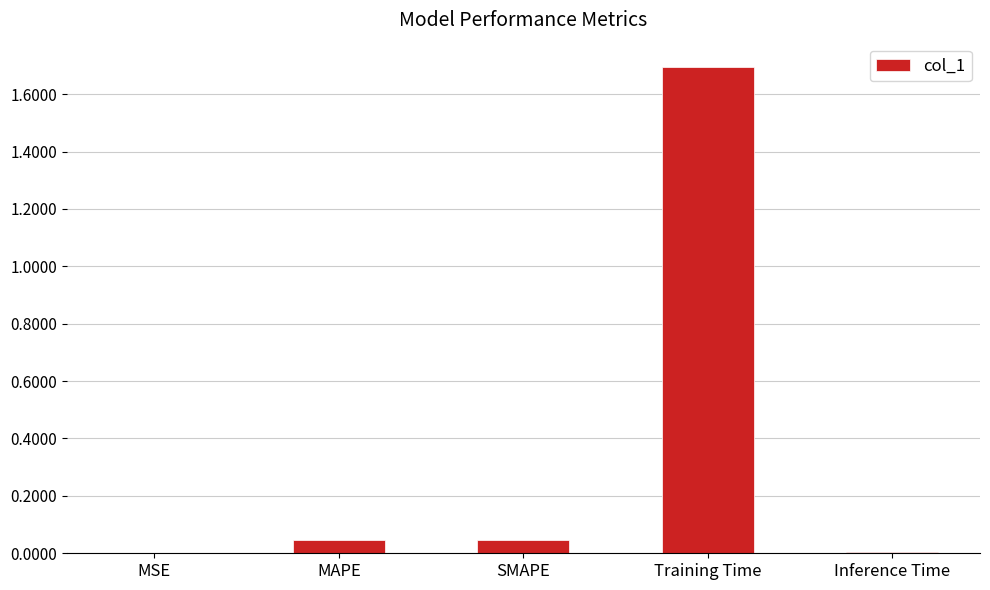

Is it true that the value at SMAPE is 0.1?

False